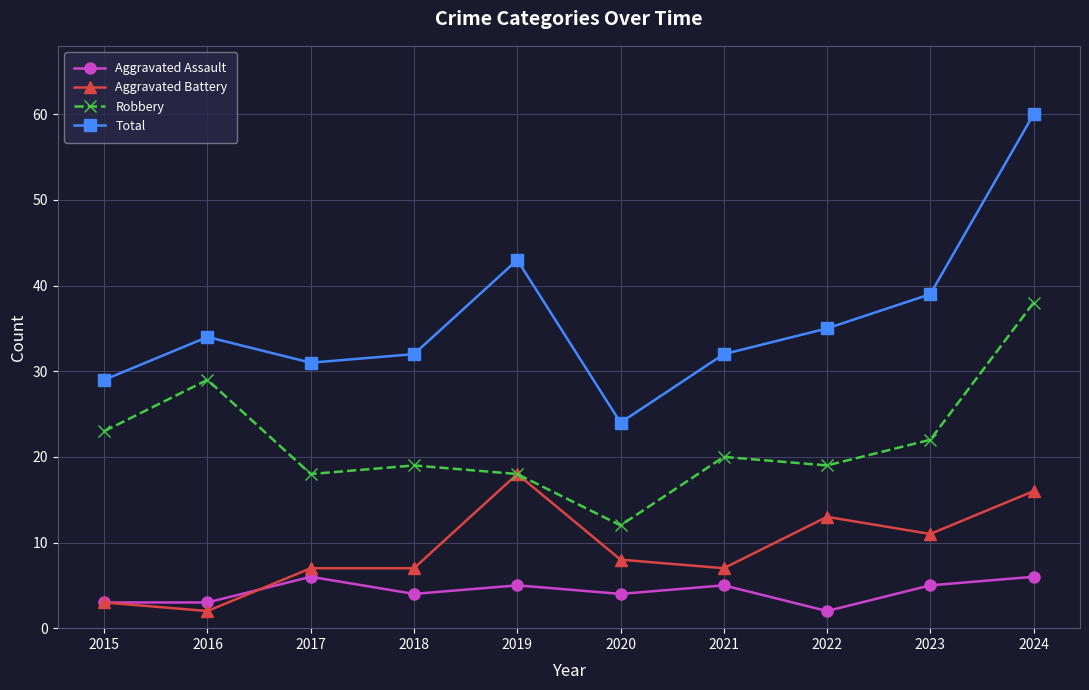

True or false: Robbery and Total cross at least once.

False